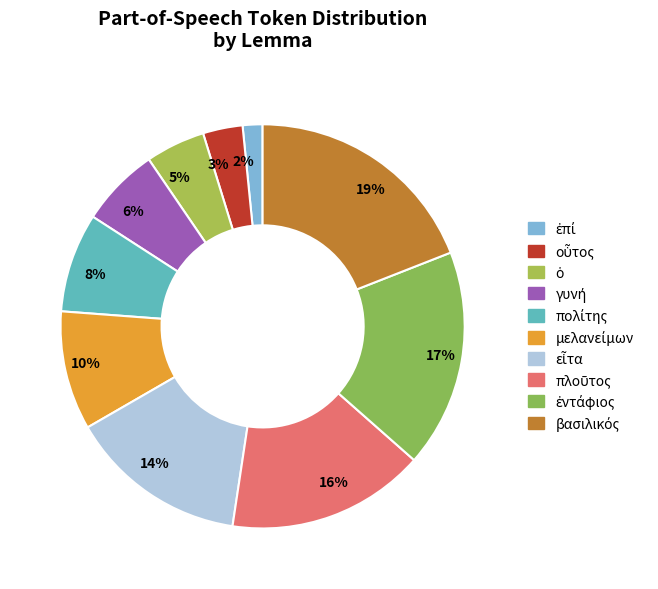

To the nearest percent, what portion does 8% represent?

8%